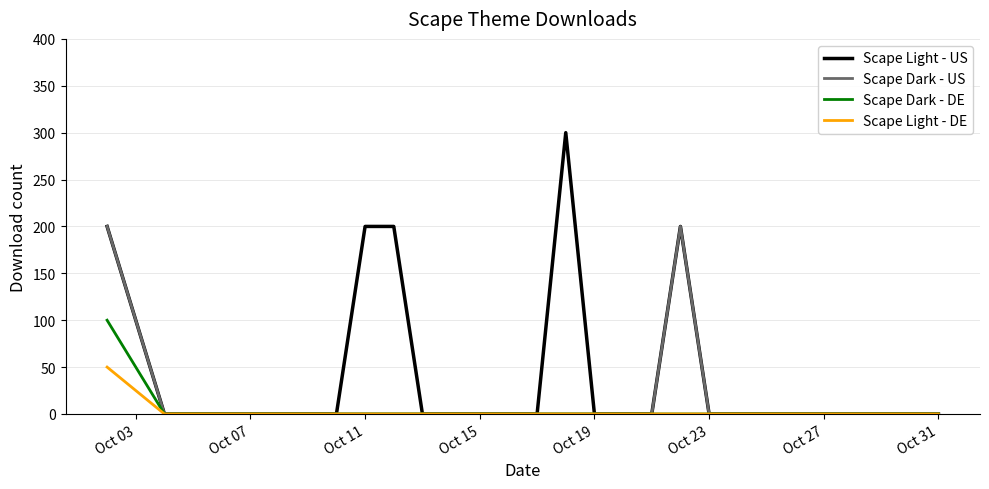

Which series has the largest total across all categories?

Scape Light - US